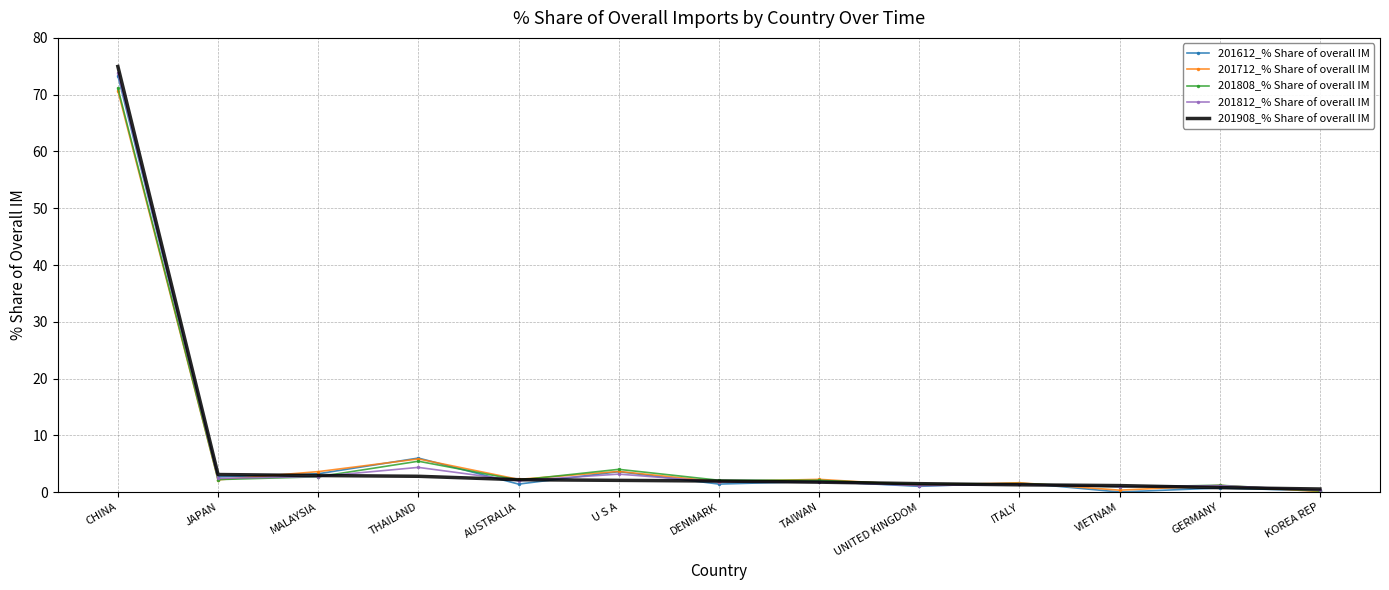

Which series has the widest spread of values?

201908_% Share of overall IM